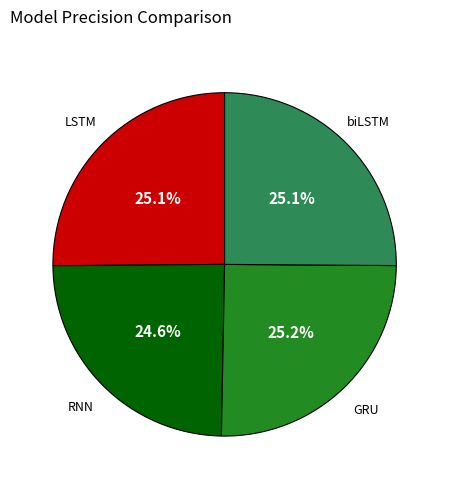

Does any single category account for the majority?

No